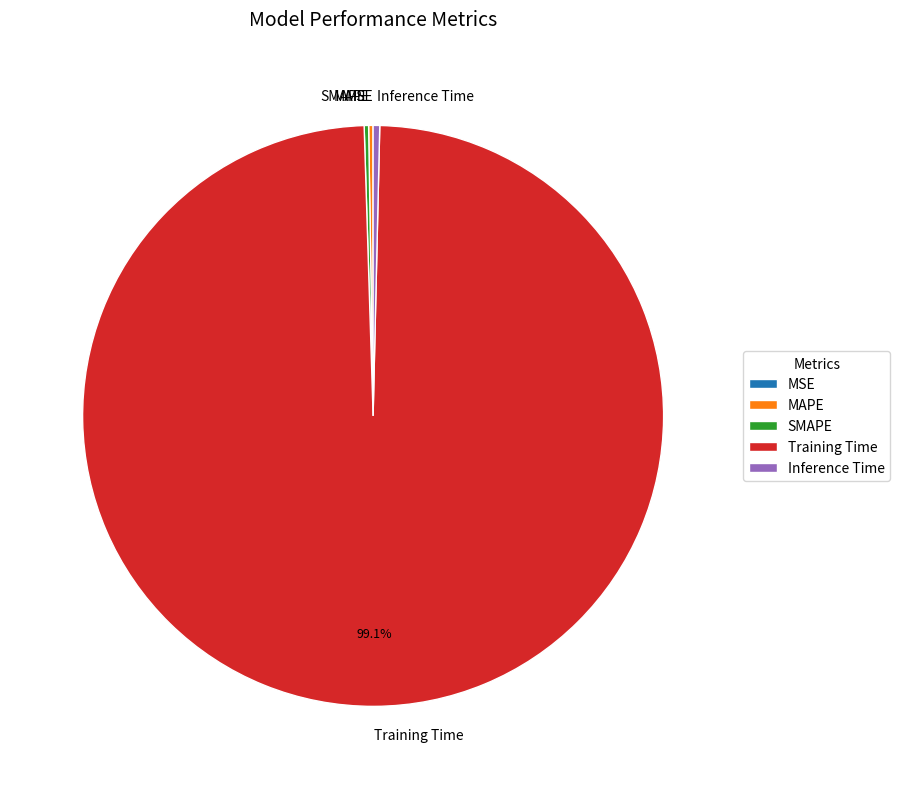

Does Training Time account for over 50% of the chart?

Yes